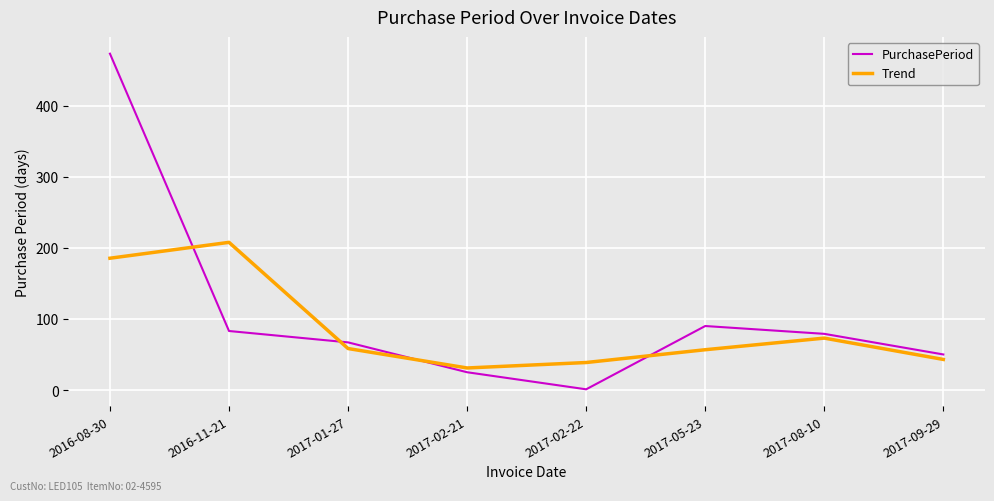

At which label is Trend closest to 119?

2017-08-10